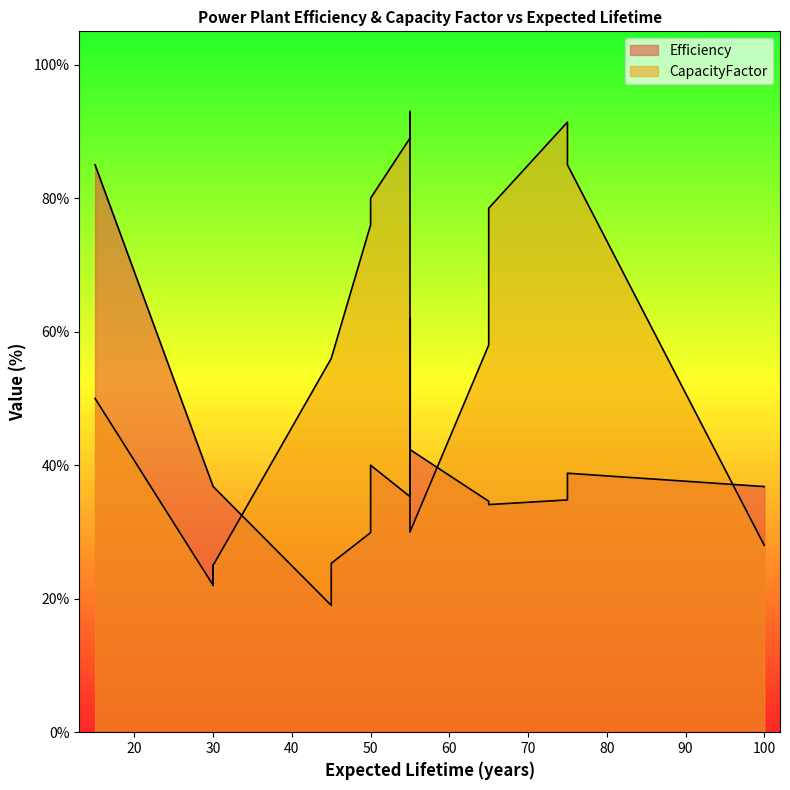

What is the total value across all series at 30?

58.8